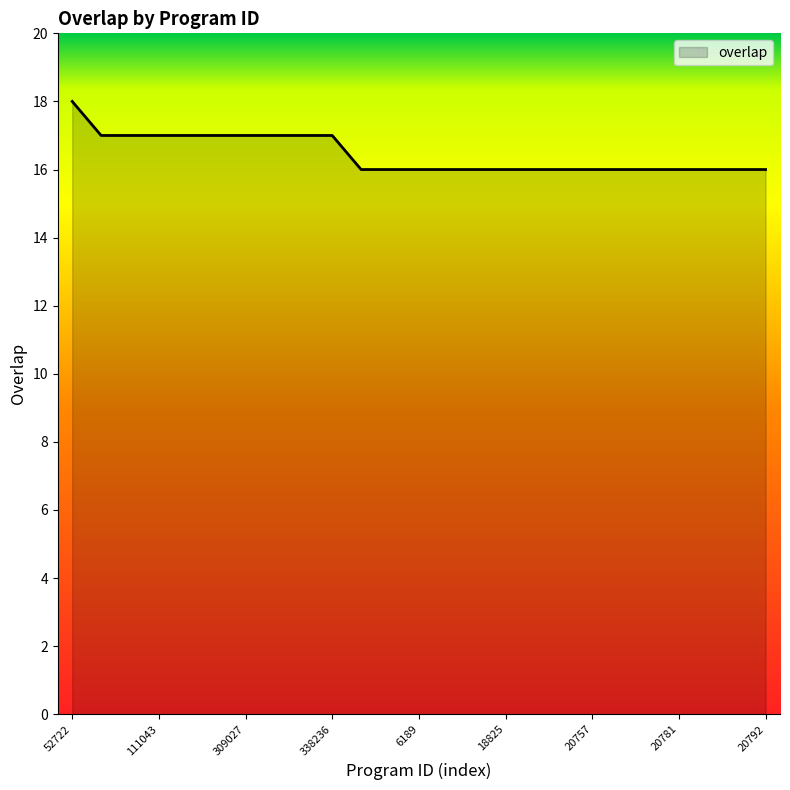

What is the smallest value displayed?

16